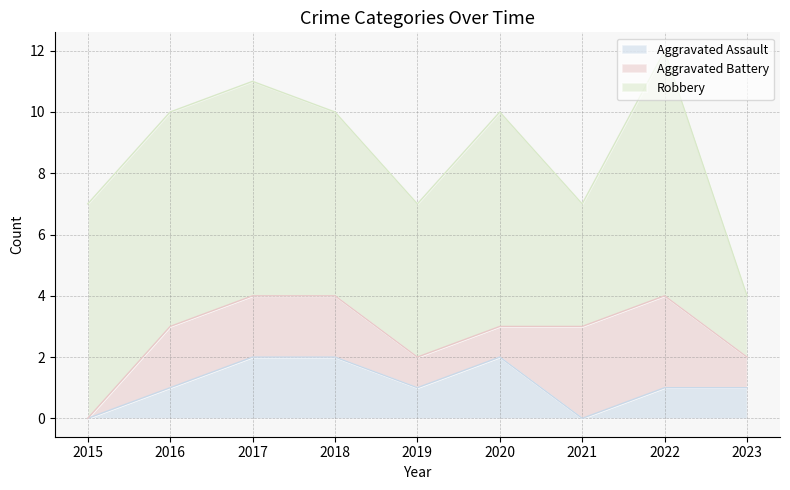

Which series changed the most between 2021 and 2023?

Aggravated Battery